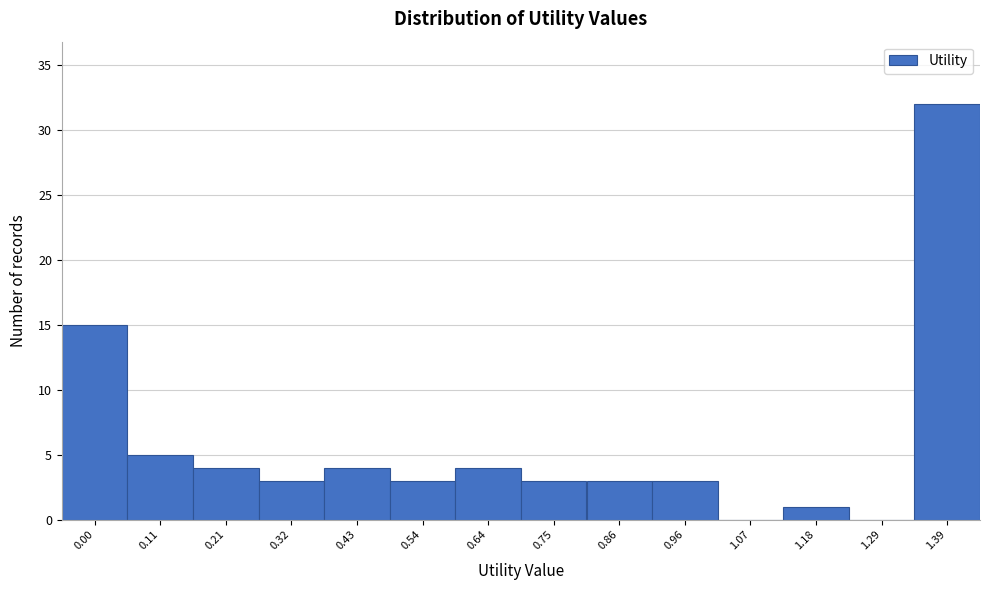

Reading left to right, transcribe all the data shown in this chart.

0.00=15	0.11=5	0.21=4	0.32=3	0.43=4	0.54=3	0.64=4	0.75=3	0.86=3	0.96=3	1.07=0	1.18=1	1.29=0	1.39=32